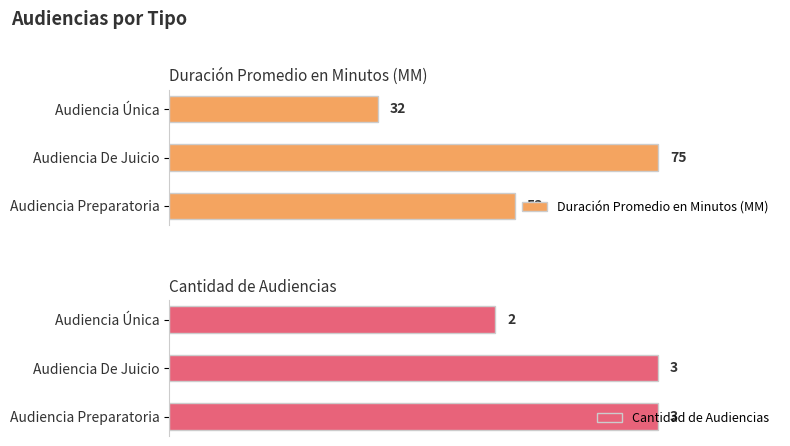

At which label is Duración Promedio en Minutos (MM) closest to 53?

Audiencia Preparatoria